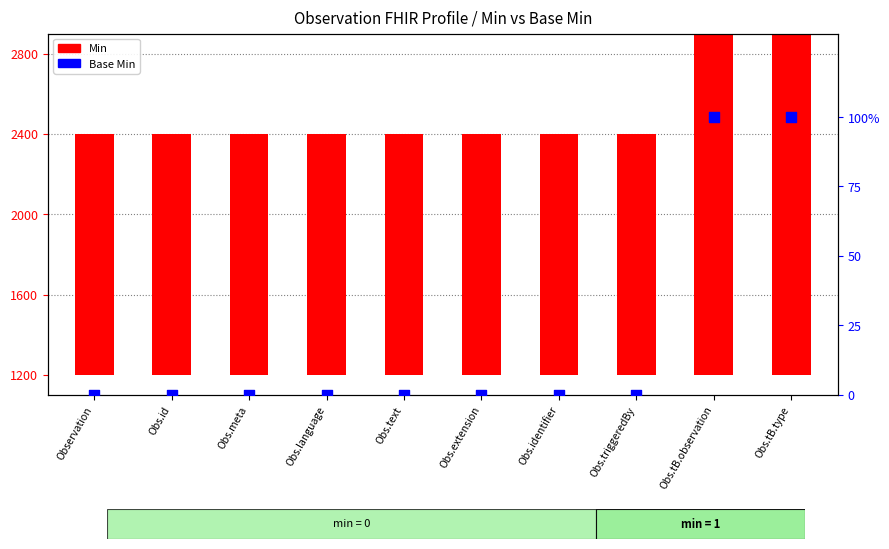

What are all the series names shown in the legend?

Min, Base Min